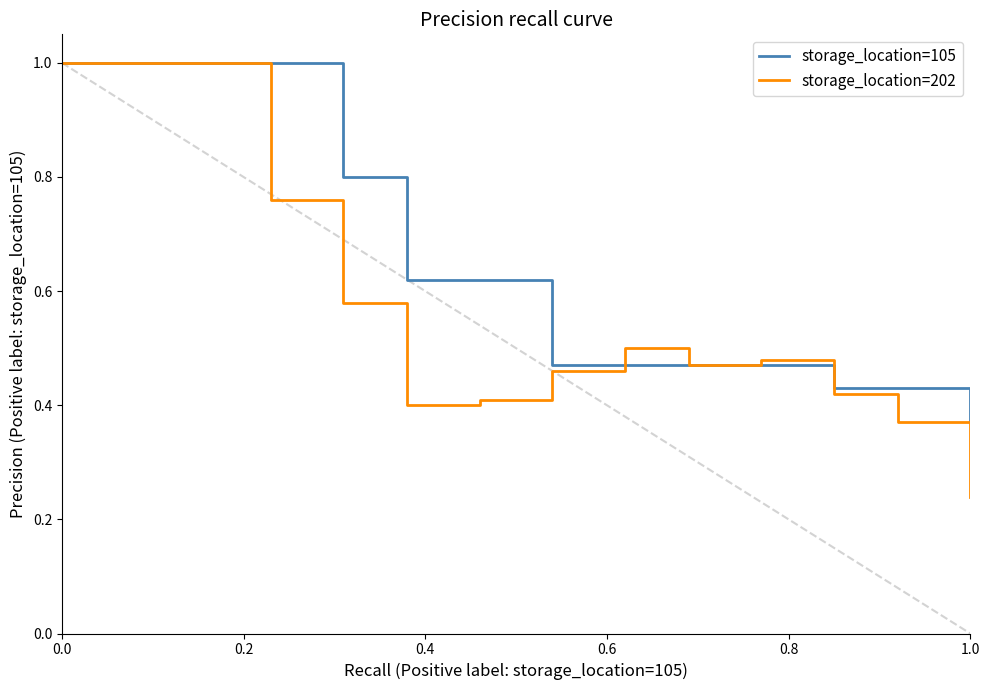

Which series has the largest total across all categories?

storage_location=105